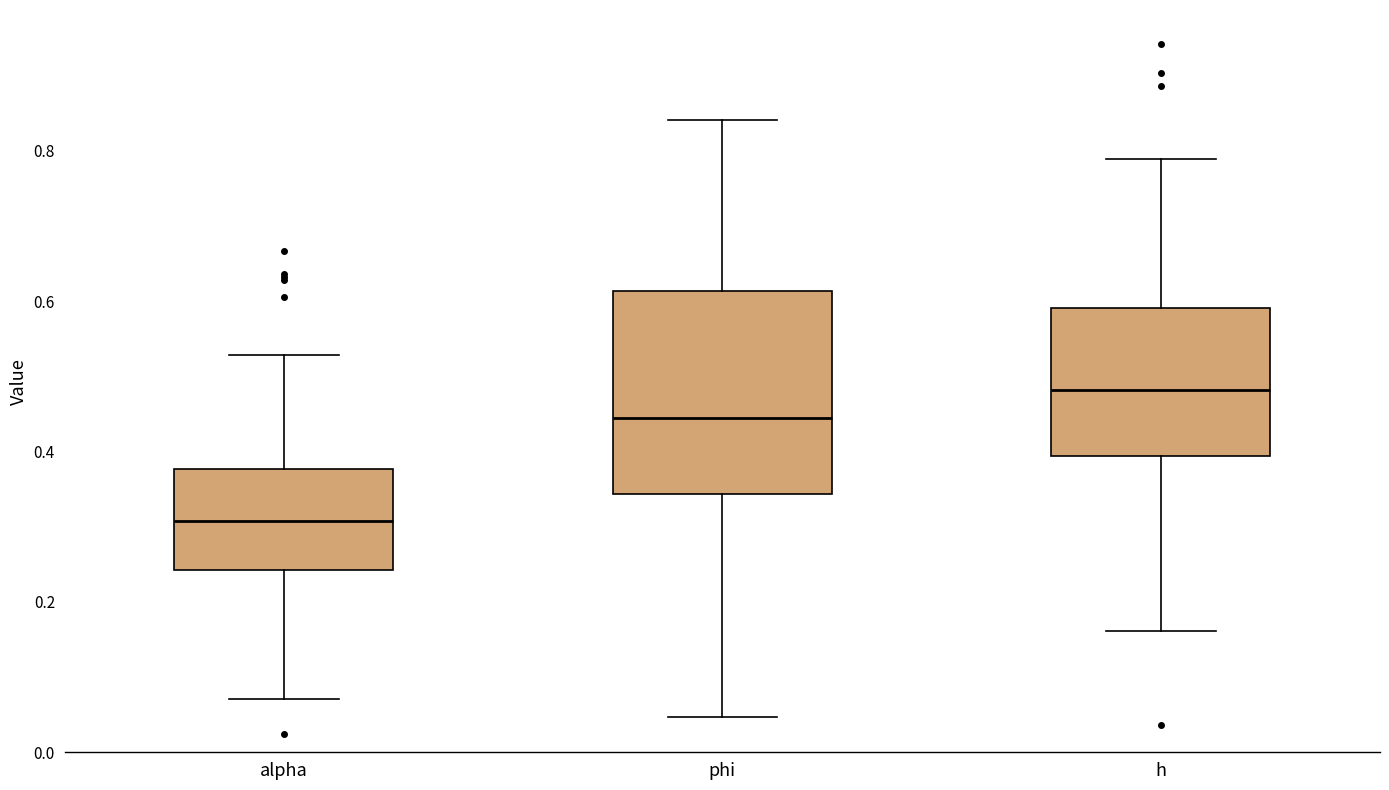

Where does the lower whisker of the box for alpha end on the y-axis? The values are not printed on the chart, so give them approximately, as read against the axis.

0.08